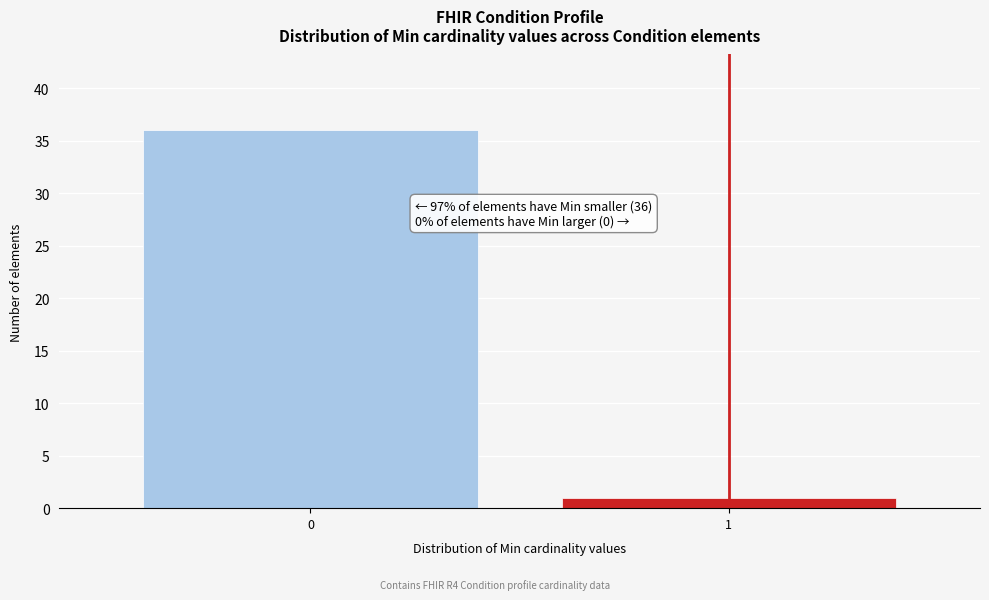

Reading right to left, what are all the values shown in this chart?

1	36